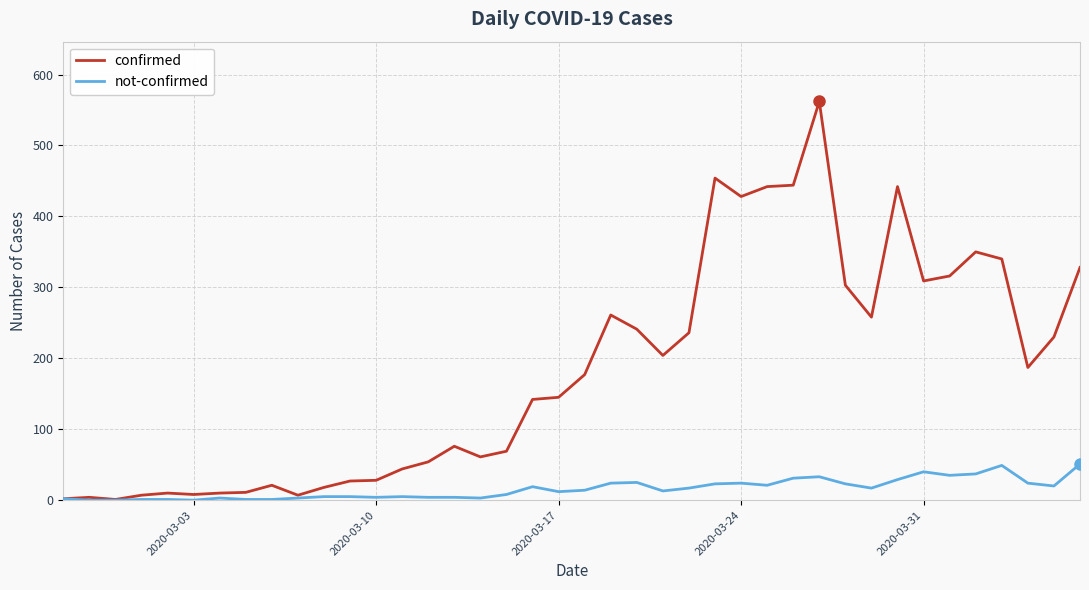

What is the maximum value shown in the chart?

562